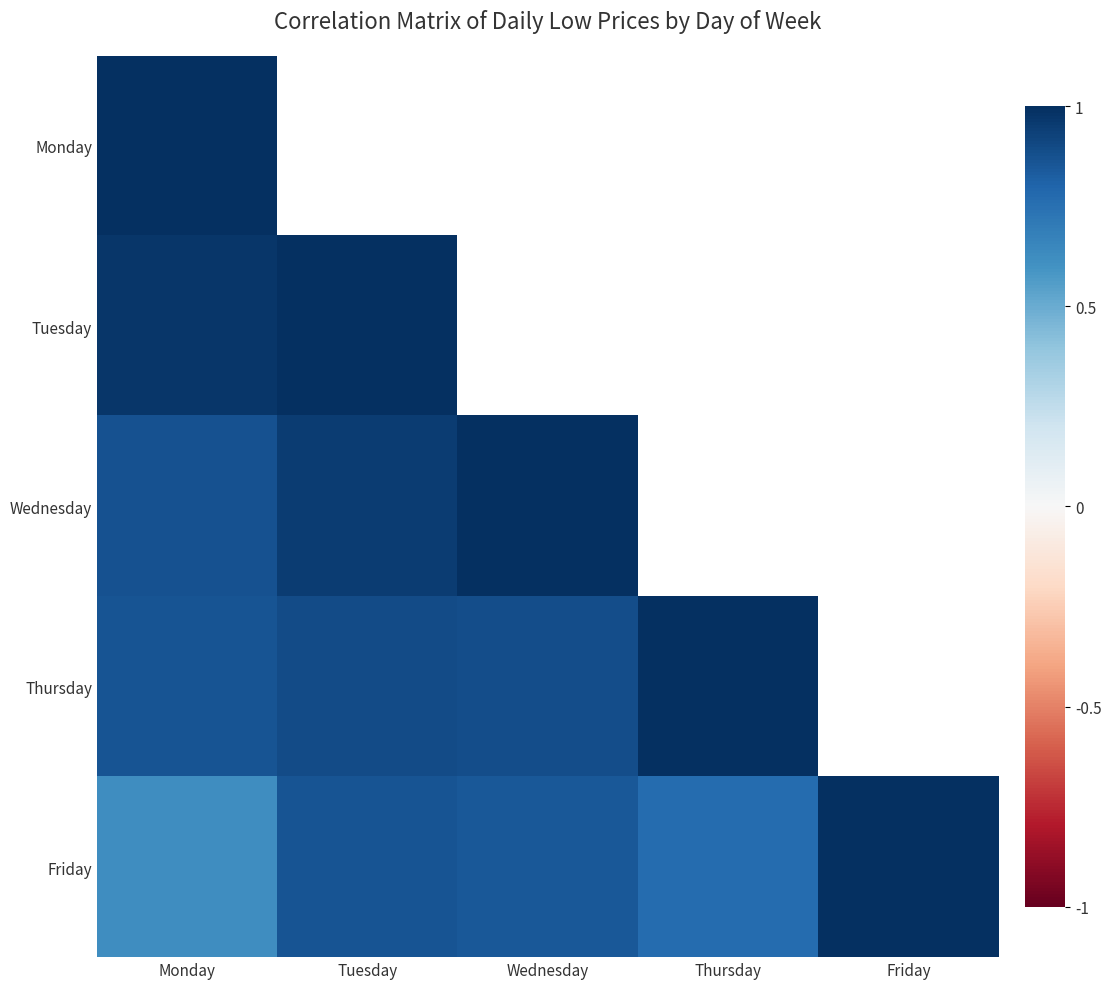

Which label corresponds to the smallest value in the chart?

Monday